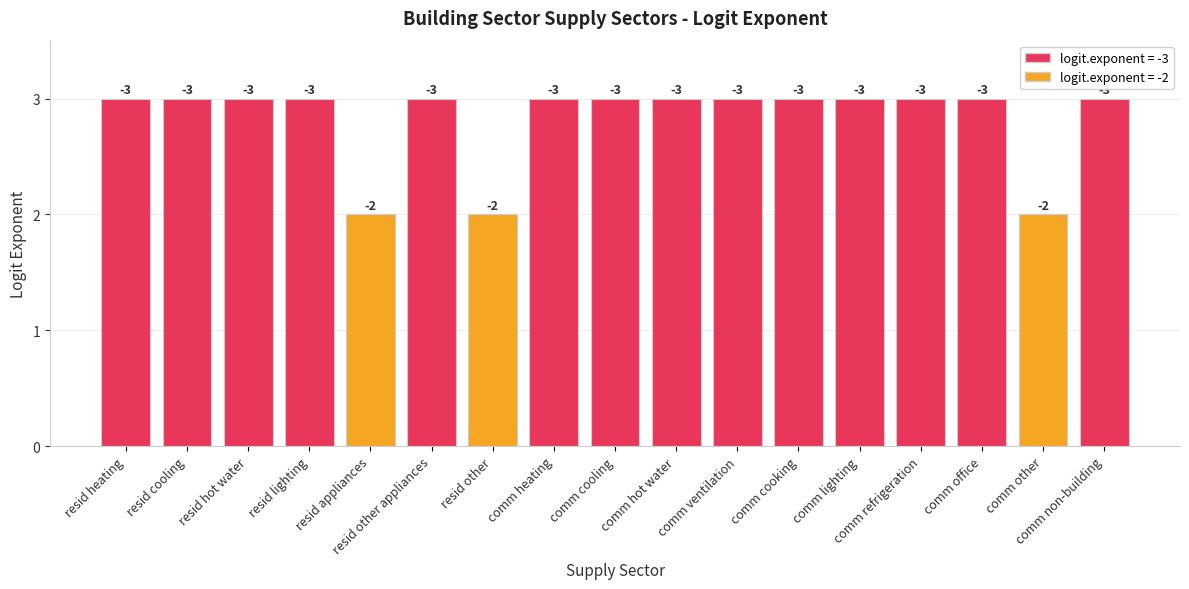

What is the difference between the second highest and second lowest values?

1